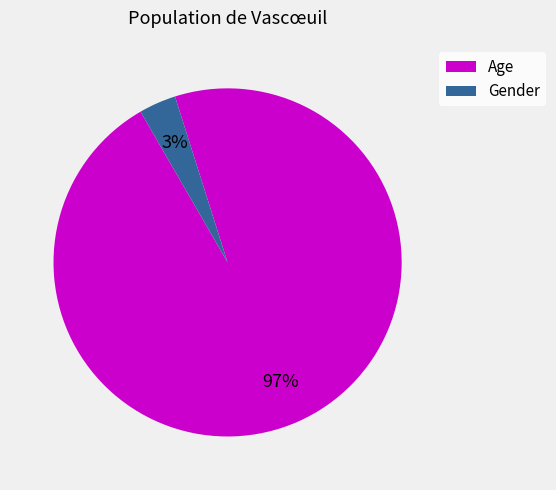

Which category accounts for the majority?

Age